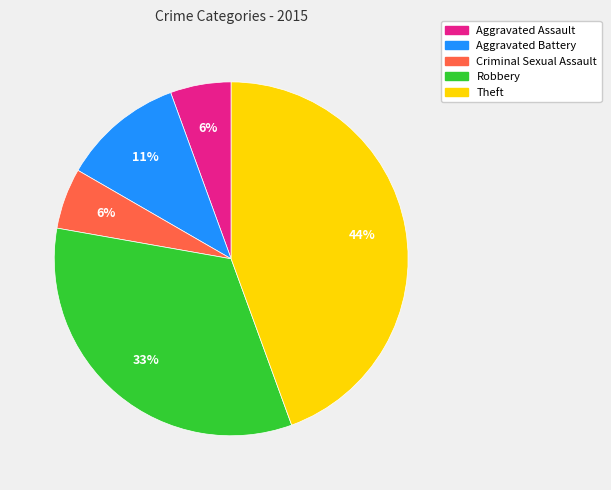

Is it true that Aggravated Assault is 18% of the pie?

False